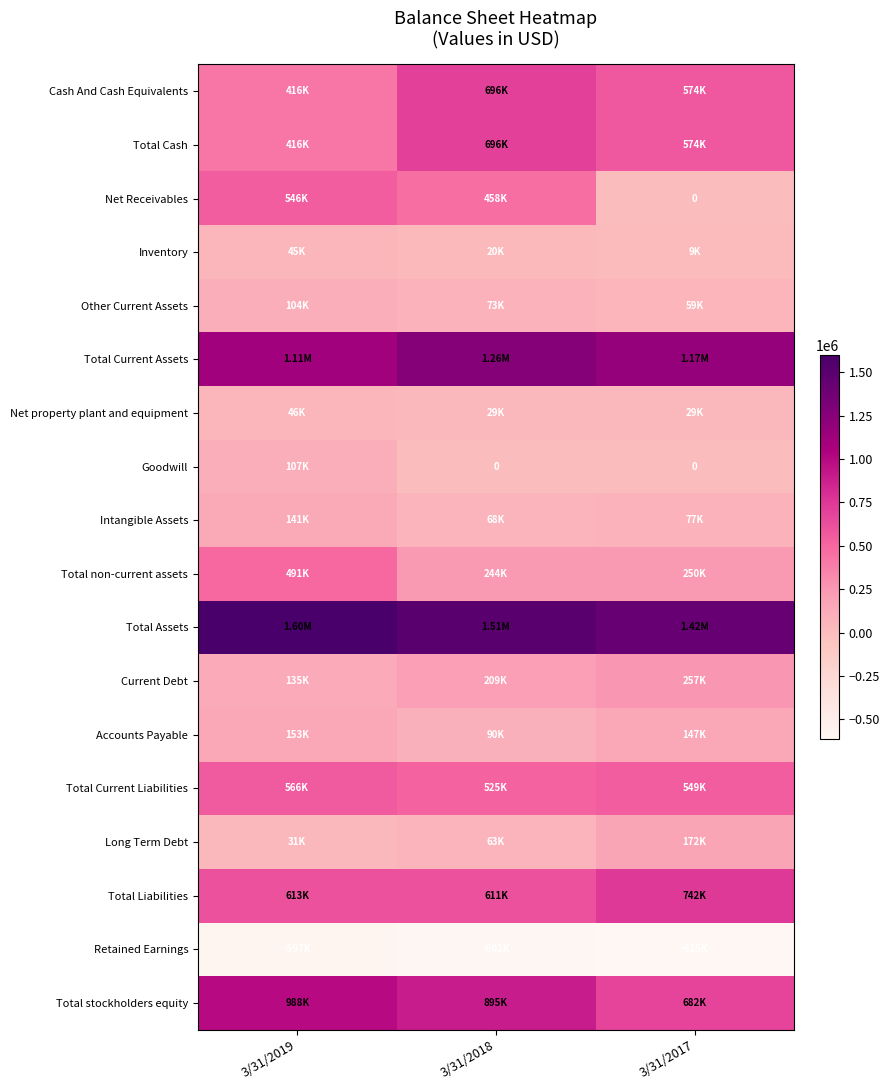

At 3/31/2017, list the series in order from largest to smallest.

Total Assets, Total Current Assets, Total Liabilities, Total stockholders equity, Cash And Cash Equivalents, Total Cash, Total Current Liabilities, Current Debt, Total non-current assets, Long Term Debt, Accounts Payable, Intangible Assets, Other Current Assets, Net property plant and equipment, Inventory, Net Receivables, Goodwill, Retained Earnings